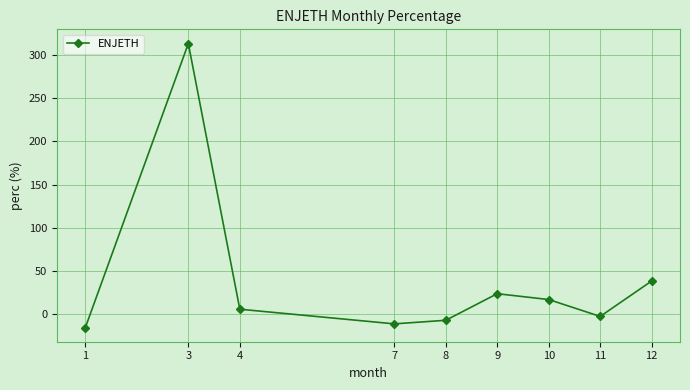

What is the average value?

40.2